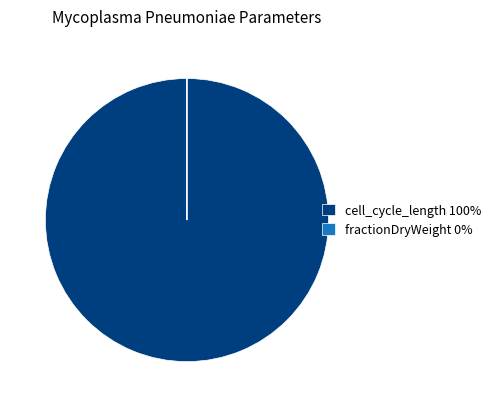

Is there any slice that represents more than half of the pie?

Yes